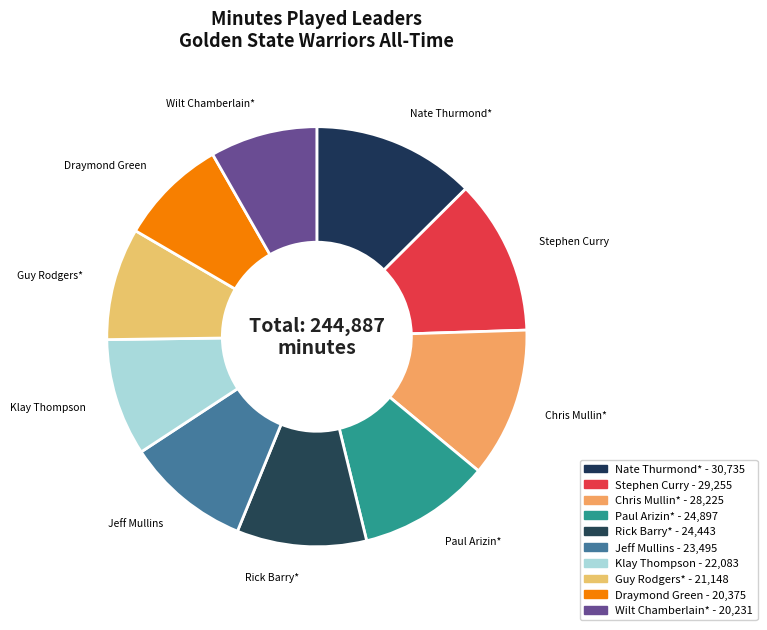

How many slices are in this pie chart?

10